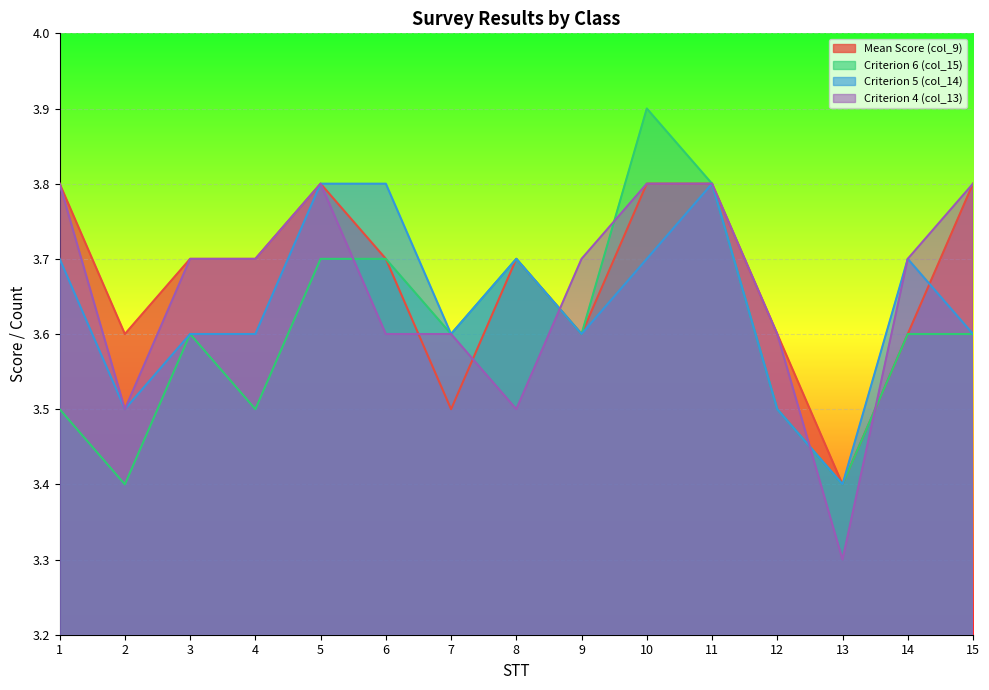

True or false: Criterion 4 (col_13) and Criterion 5 (col_14) intersect in this chart.

True